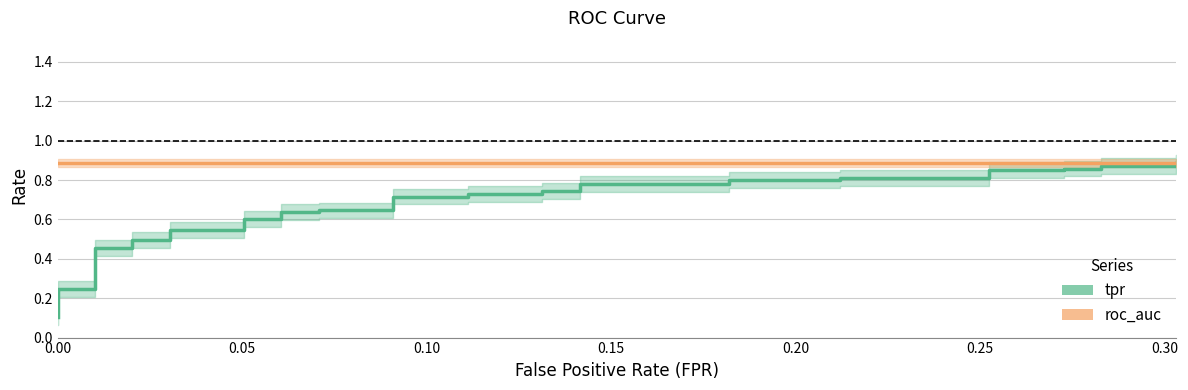

What is the difference between the maximum and minimum values in the tpr series?

0.8